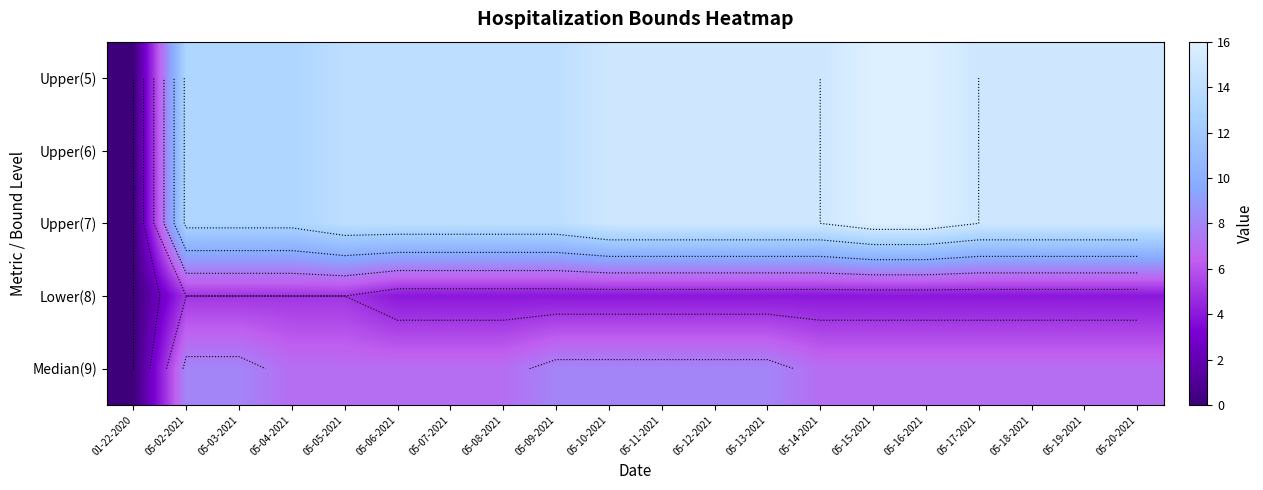

At how many categories does at least one series exceed 5?

19